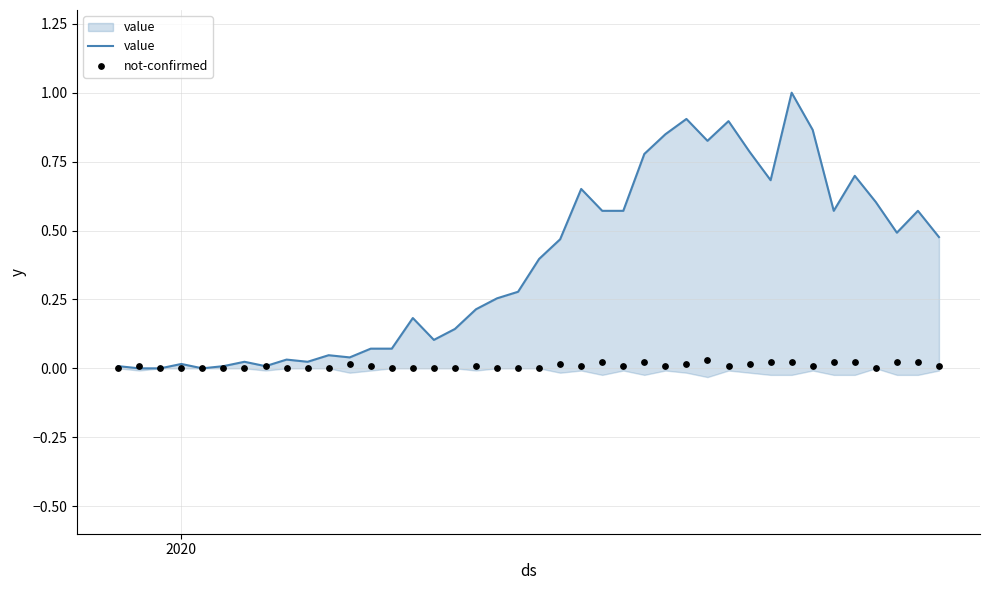

Is the value of value at 24 greater than the value of not-confirmed at 5?

Yes